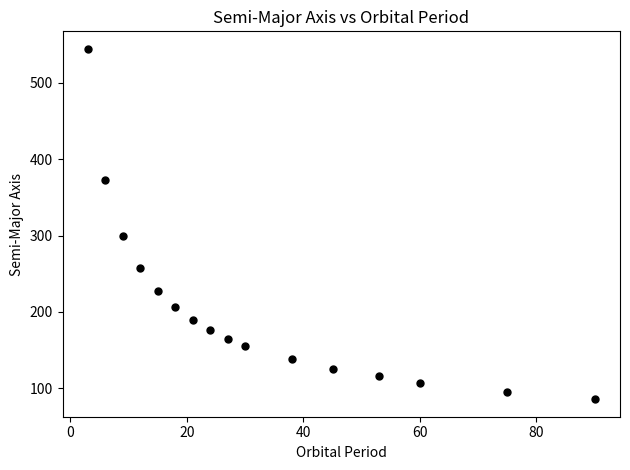

What is the range of Y values (max minus min)?

458